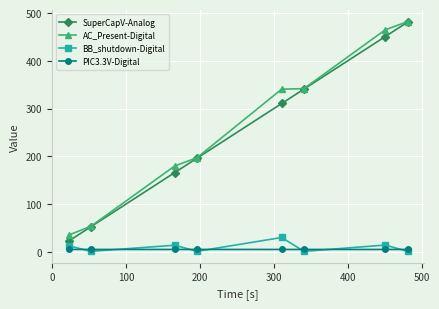

What is the sum of all PIC3.3V-Digital values?

39.6